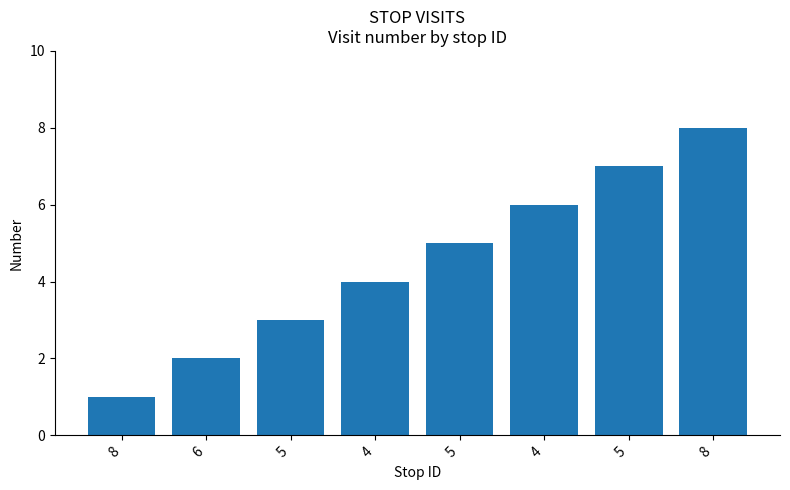

Does the chart contain any negative values?

No